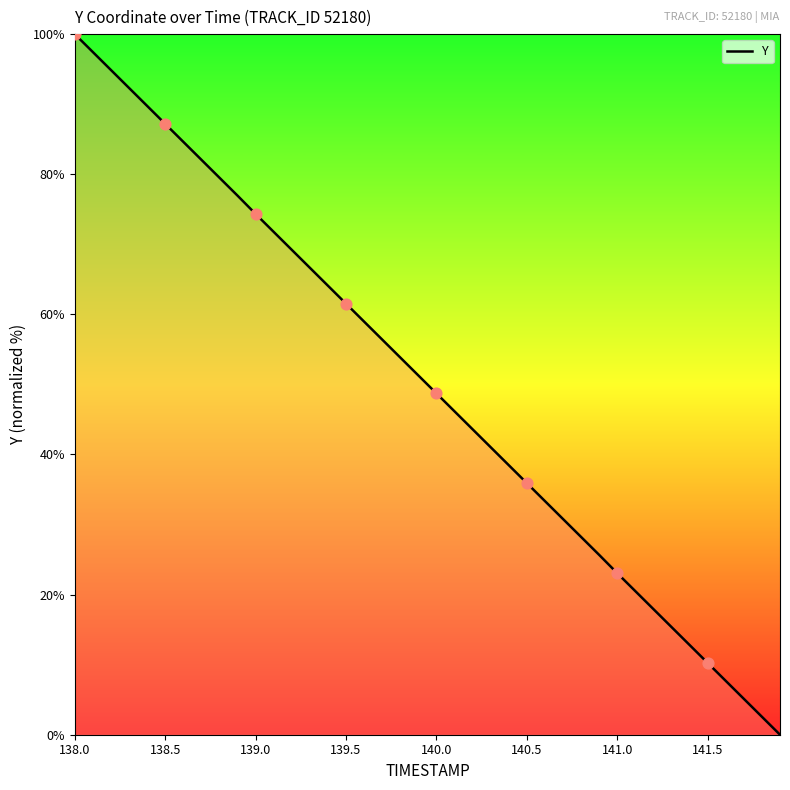

The value at 140.5 is 57.7. True or false?

False